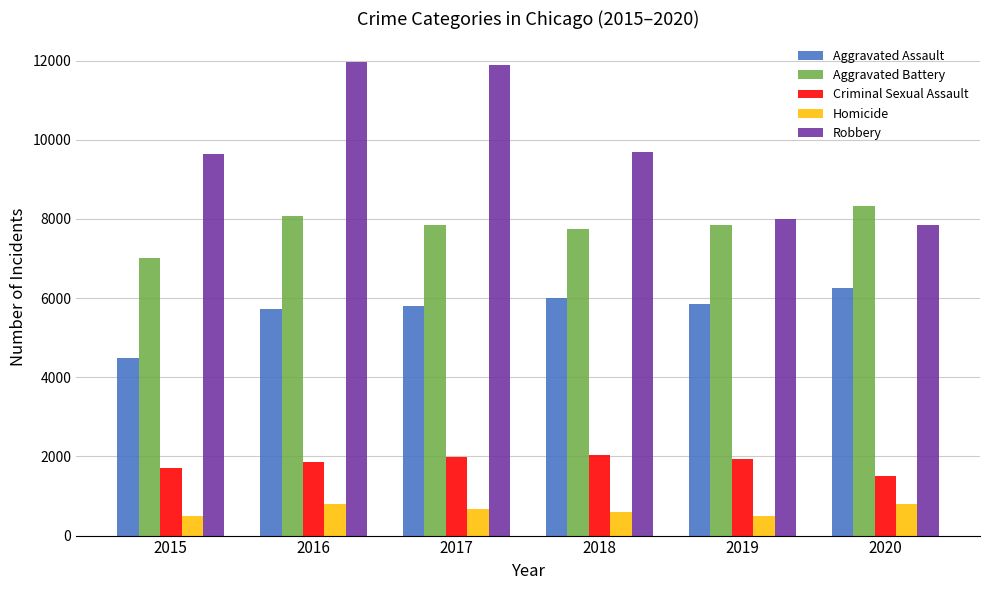

How many bars are there in each group?

5